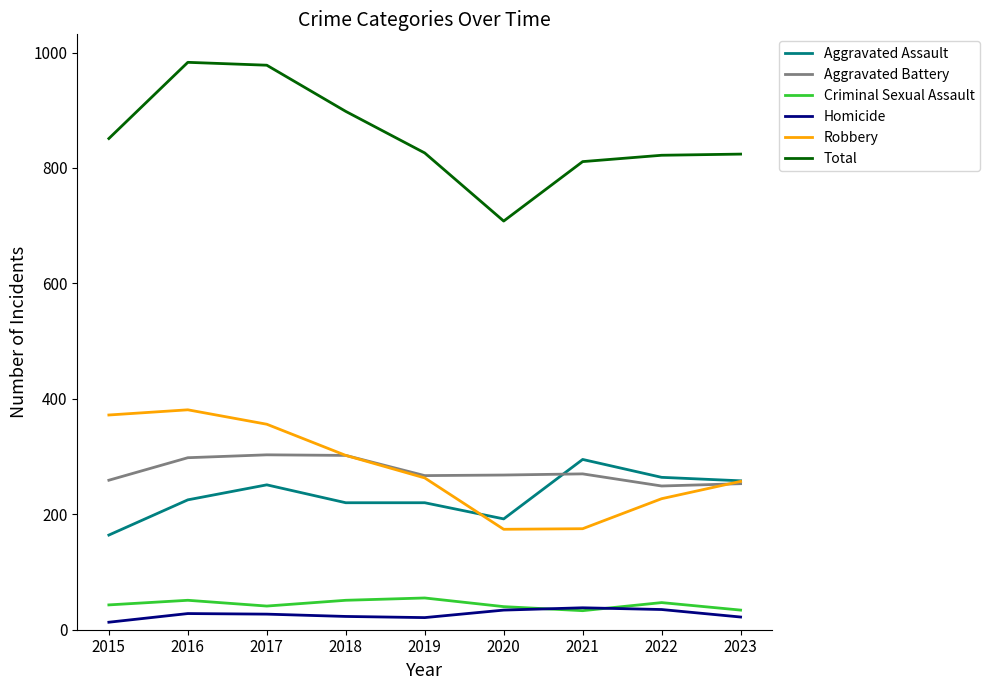

What is the difference between the second highest and second lowest values in the Aggravated Assault series?

72